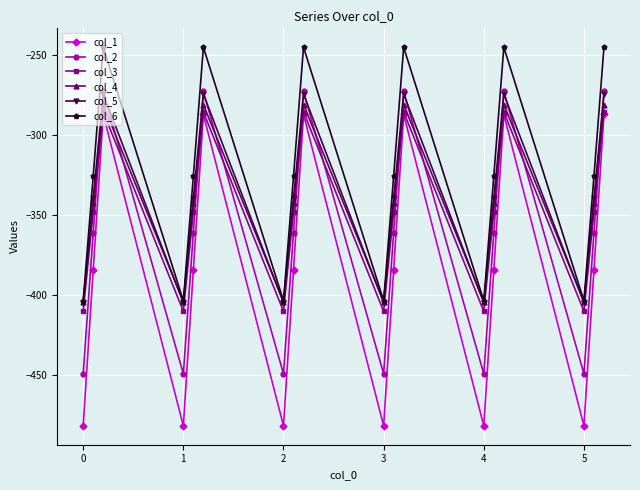

True or false: col_5 and col_1 intersect in this chart.

False